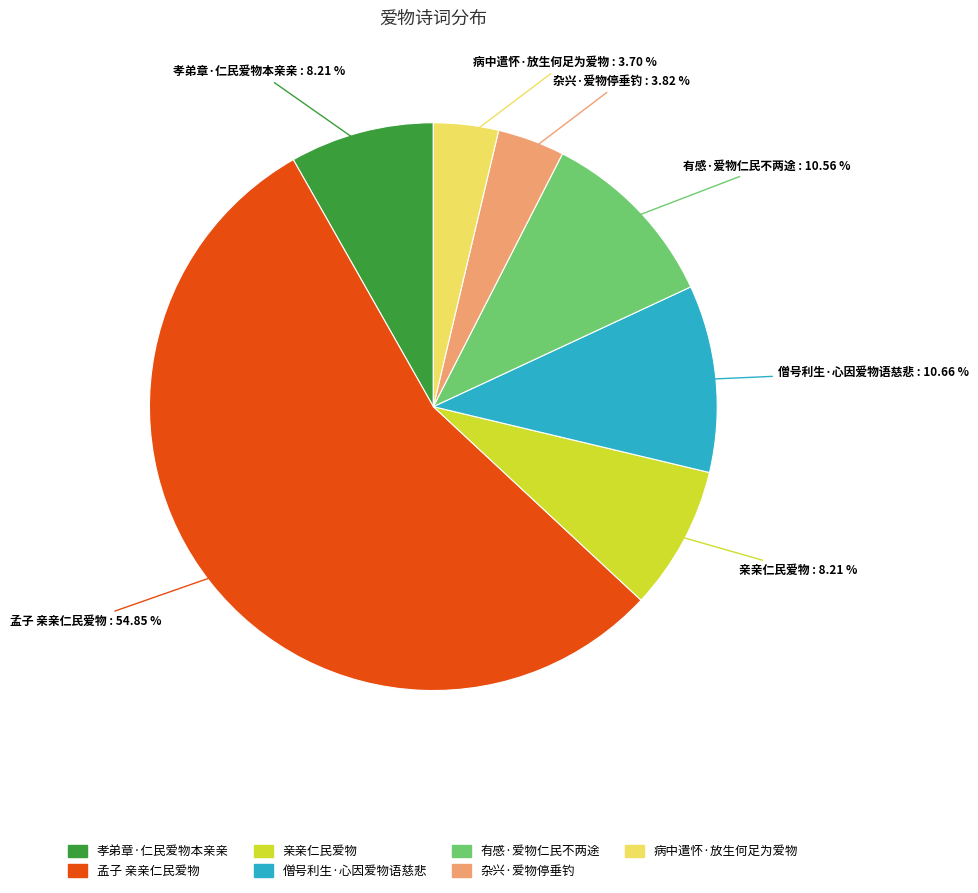

Is it true that 杂兴·爱物停垂钓 is 9% of the pie?

False